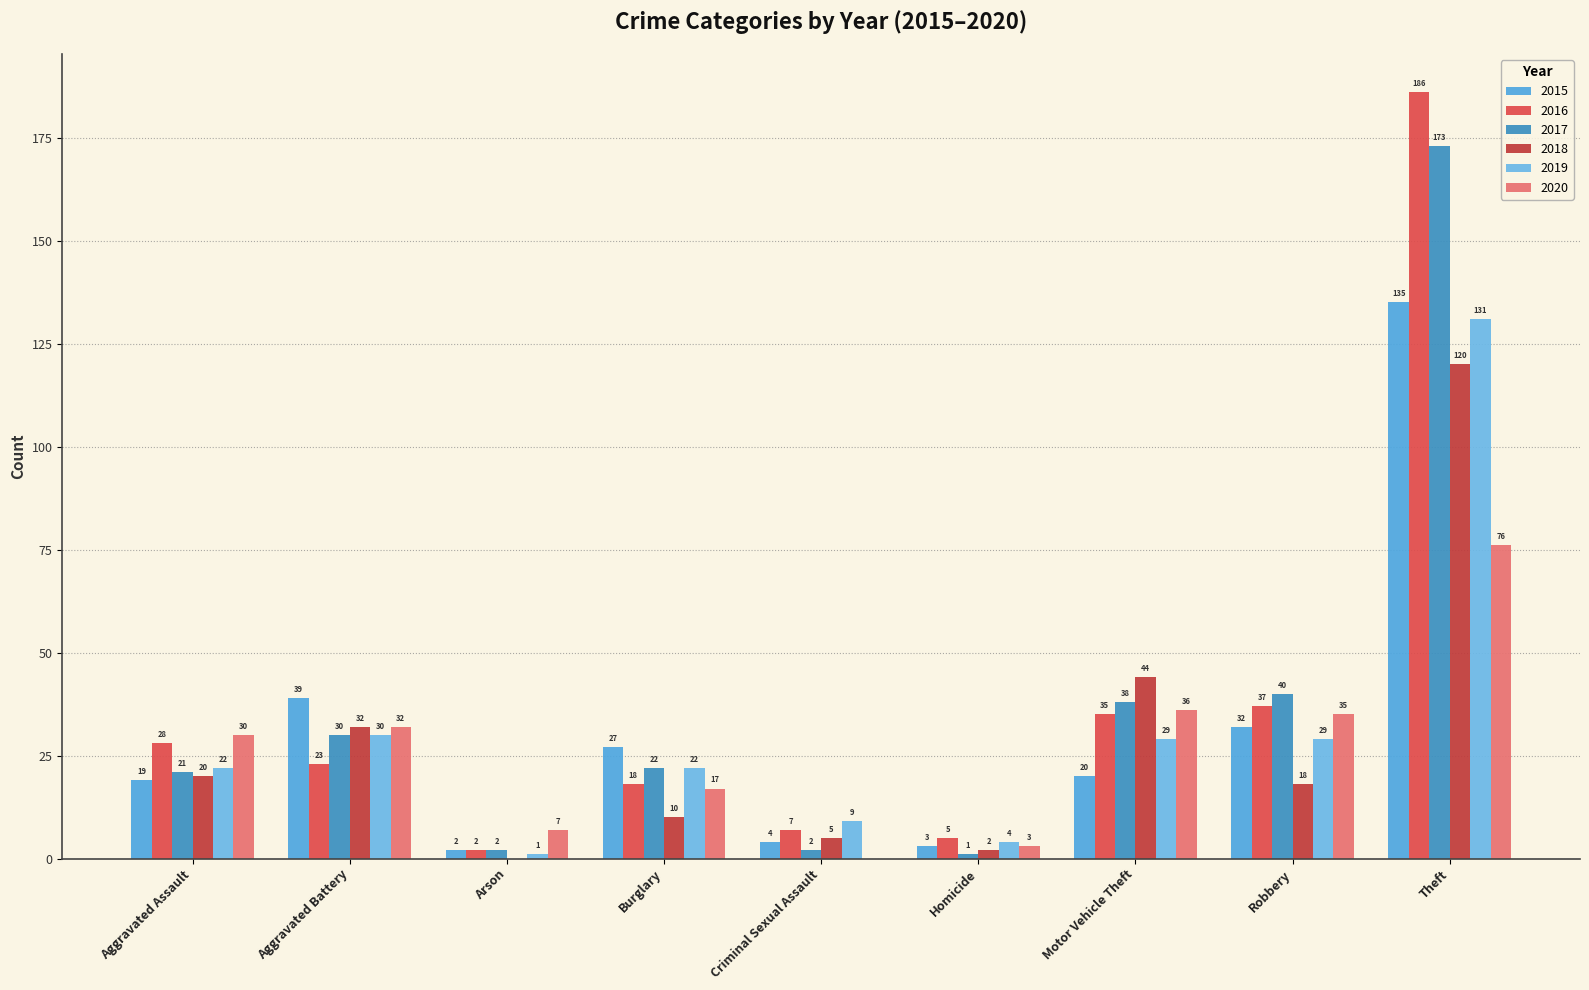

What is the average value of the 2017 series?

37